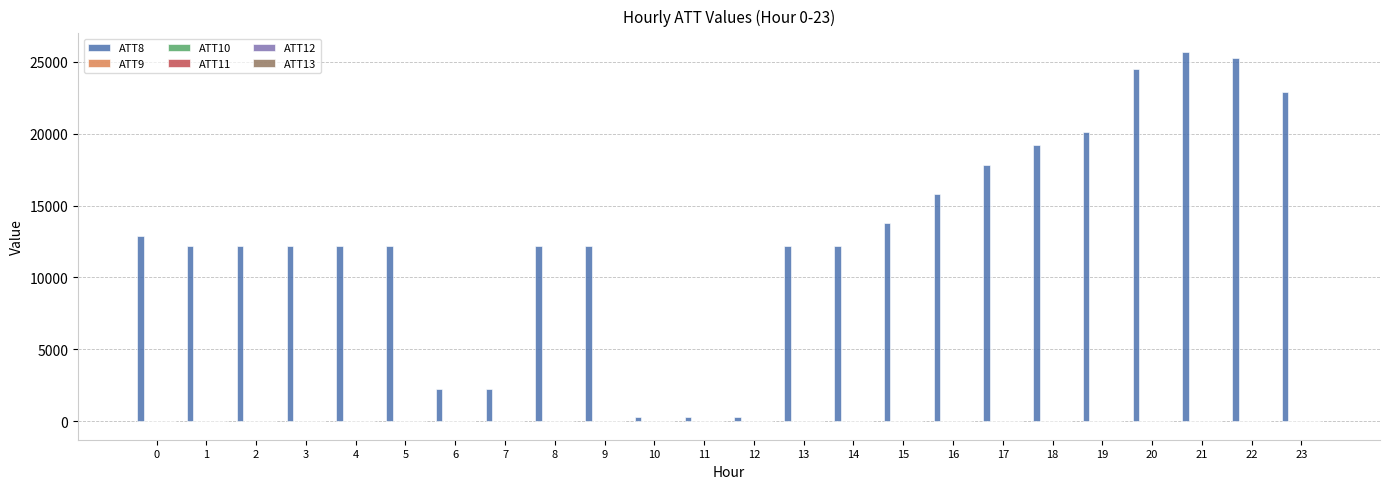

Does the chart contain stacked bars?

No